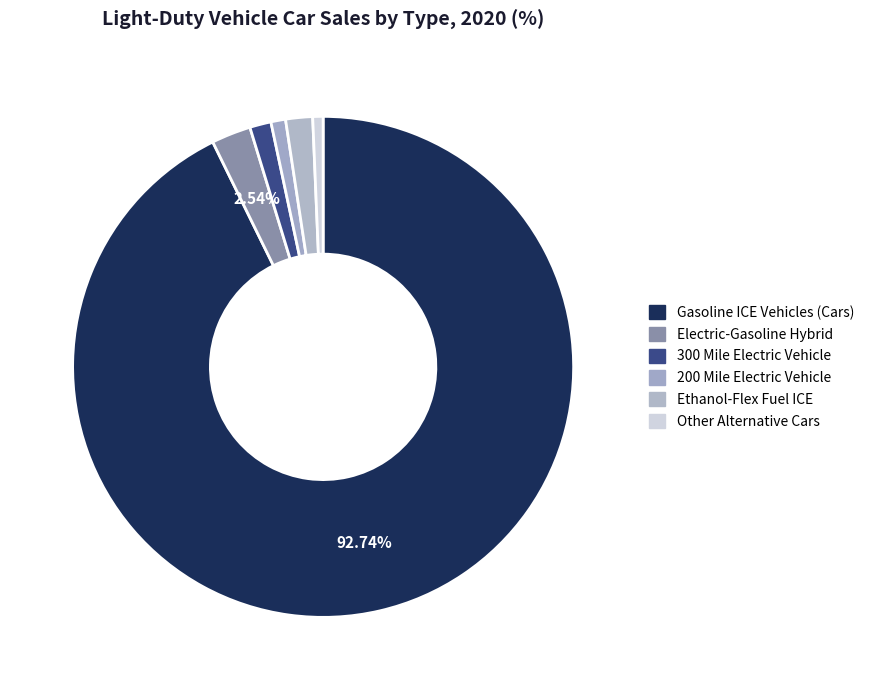

To the nearest percent, what percentage of the pie is 200 Mile Electric Vehicle?

1%